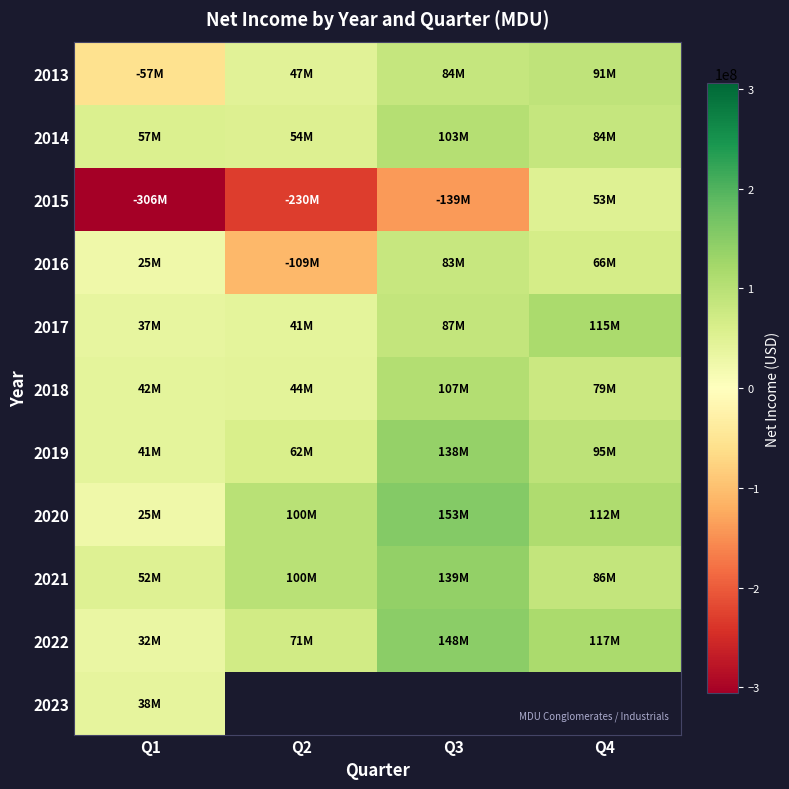

What is the minimum value shown in the chart?

-305917000.0